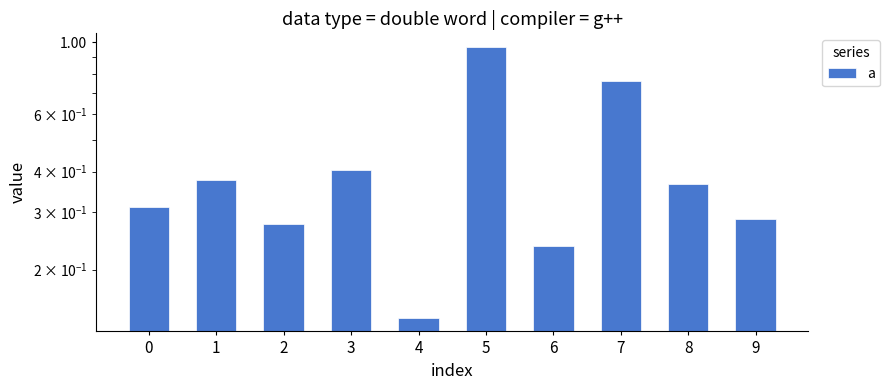

Reading left to right, list all the values displayed in this chart.

0.3	0.4	0.3	0.4	0.1	1.0	0.2	0.8	0.4	0.3